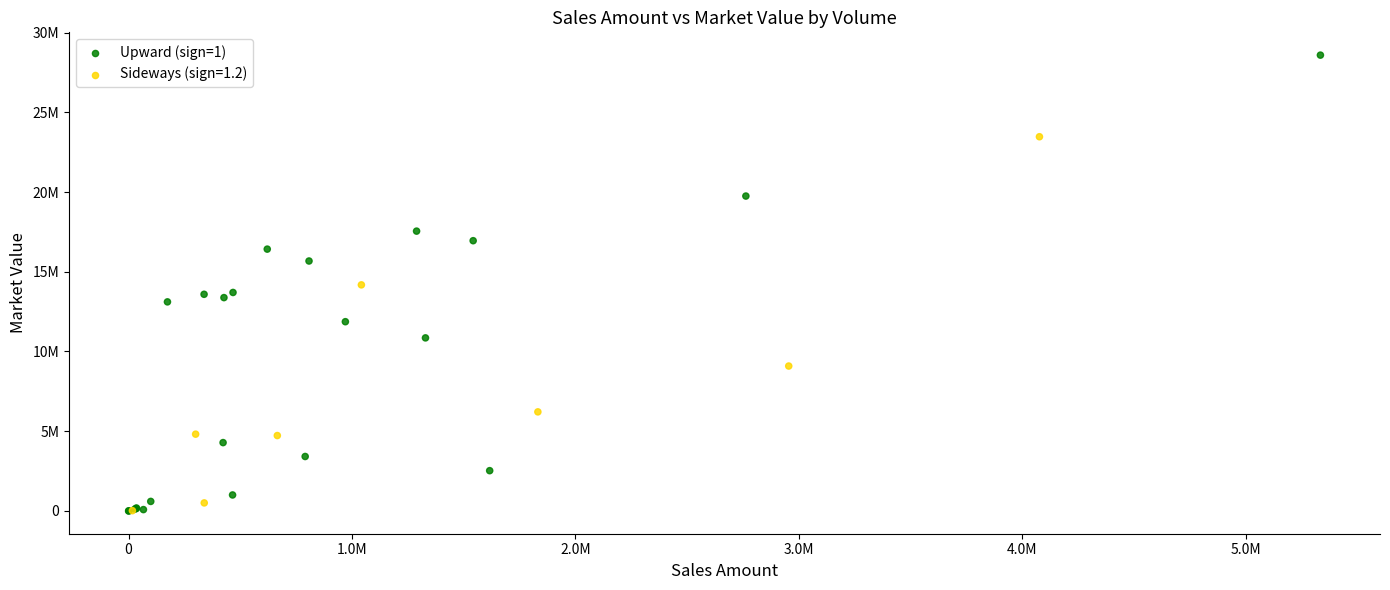

What are all the series names shown in the legend?

Upward (sign=1), Sideways (sign=1.2)